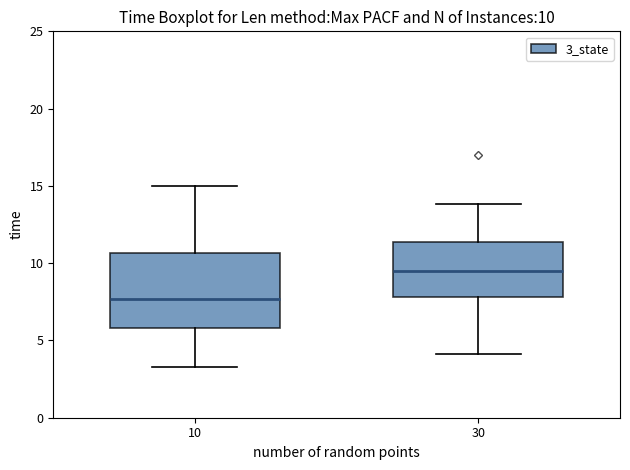

Which box has the highest median line?

30